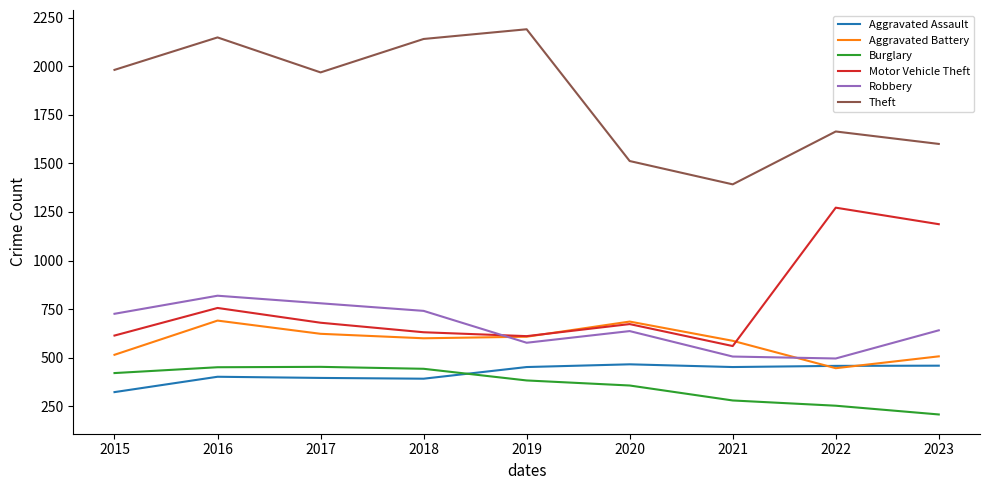

What is the spread (max minus min) of values at 2017?

1572